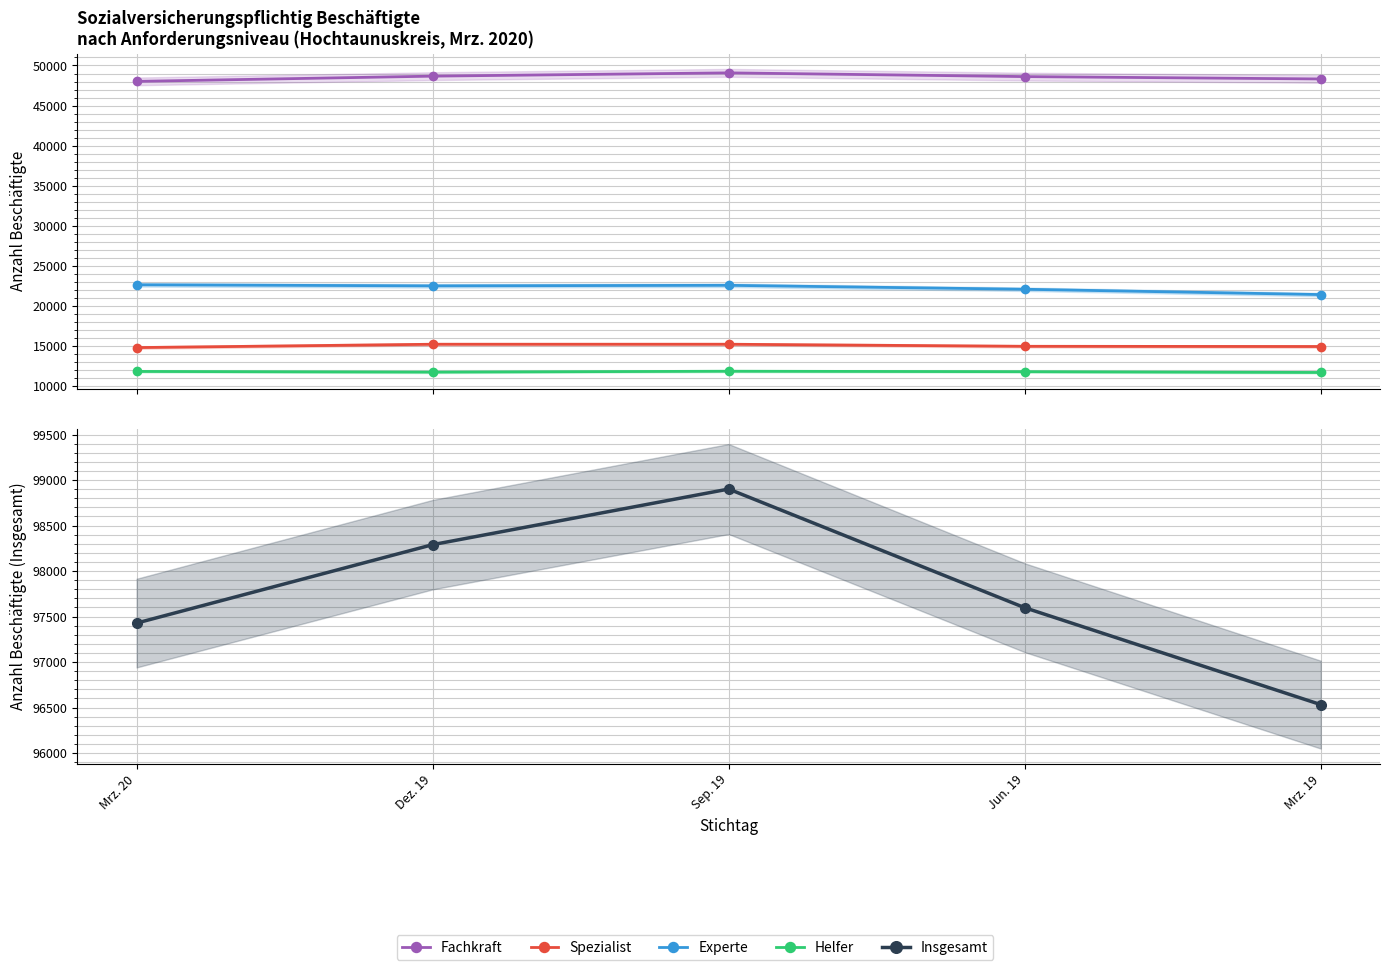

Between Mrz. 20 and Mrz. 19, which series saw the biggest shift?

Experte